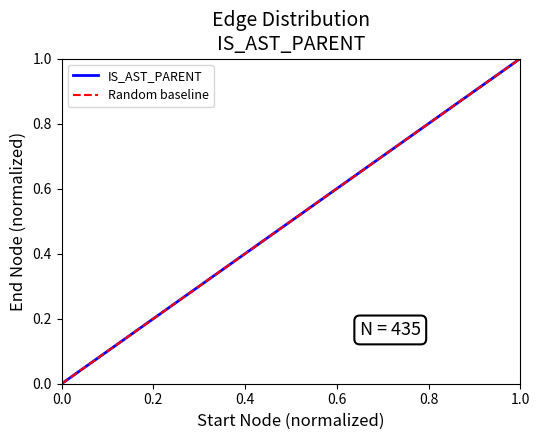

What is the sum of all values?

10.8